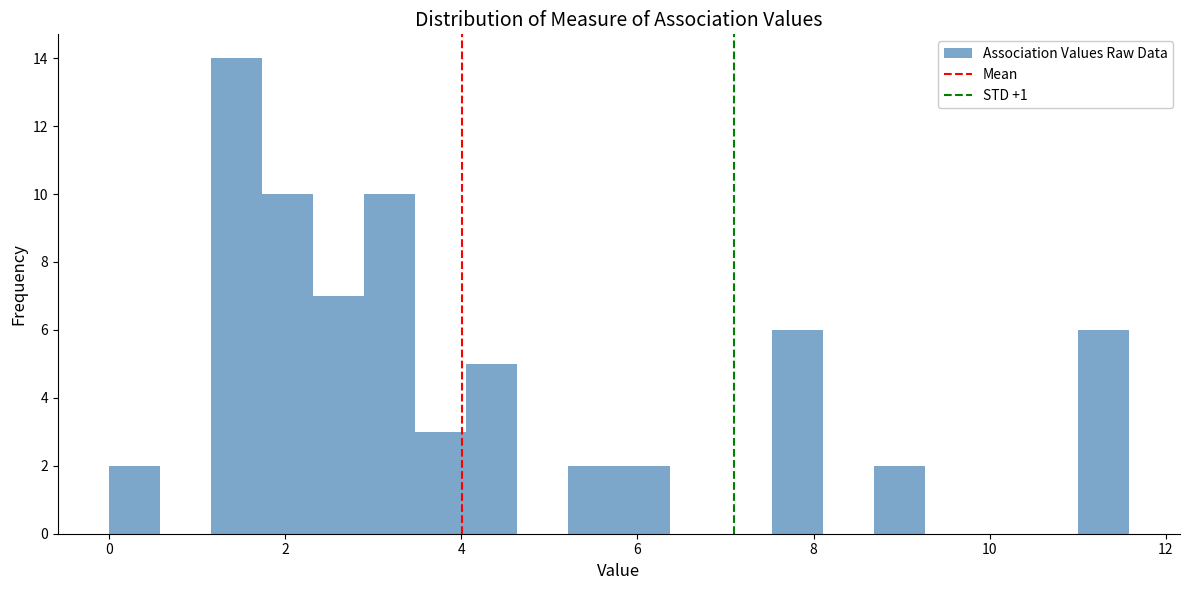

Read against the x-axis, roughly where is the centre of the tallest bar?

1.4